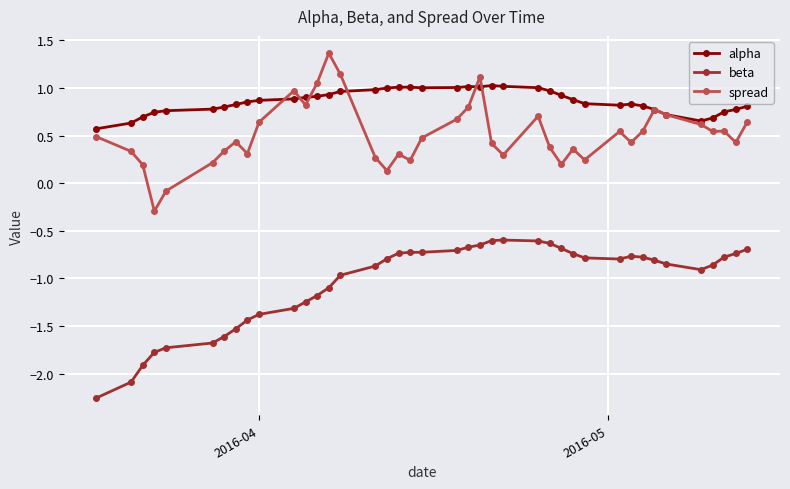

Which series ends up on top after the final intersection of spread and alpha?

alpha